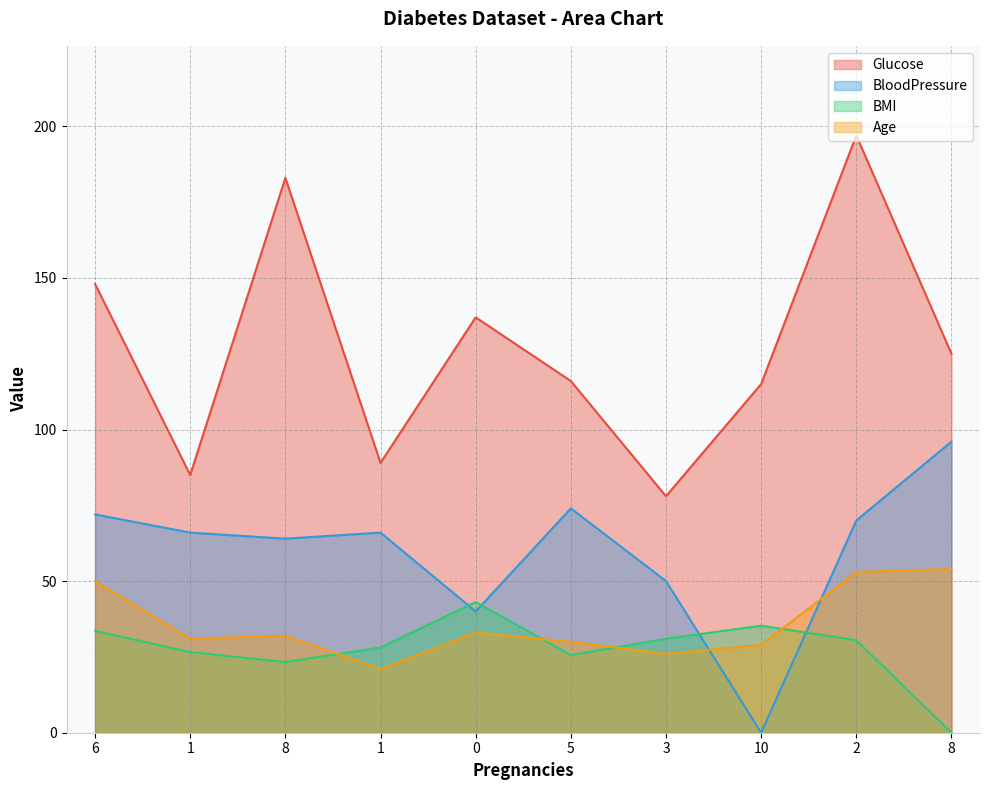

Is the value of Glucose at 8 greater than the value of BloodPressure at 1?

Yes